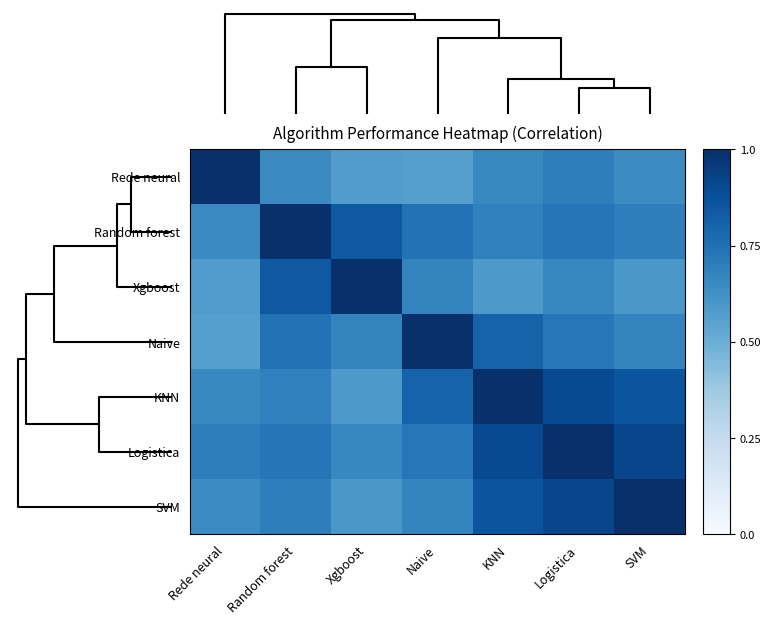

Reading right to left, transcribe all the data shown in this chart.

Rede neural: SVM=0.6	Logistica=0.7	KNN=0.7	Naive=0.6	Xgboost=0.6	Random forest=0.7	Rede neural=1.0
Random forest: SVM=0.7	Logistica=0.7	KNN=0.7	Naive=0.7	Xgboost=0.8	Random forest=1.0	Rede neural=0.7
Xgboost: SVM=0.6	Logistica=0.7	KNN=0.6	Naive=0.7	Xgboost=1.0	Random forest=0.8	Rede neural=0.6
Naive: SVM=0.7	Logistica=0.7	KNN=0.8	Naive=1.0	Xgboost=0.7	Random forest=0.7	Rede neural=0.6
KNN: SVM=0.9	Logistica=0.9	KNN=1.0	Naive=0.8	Xgboost=0.6	Random forest=0.7	Rede neural=0.7
Logistica: SVM=0.9	Logistica=1.0	KNN=0.9	Naive=0.7	Xgboost=0.7	Random forest=0.7	Rede neural=0.7
SVM: SVM=1.0	Logistica=0.9	KNN=0.9	Naive=0.7	Xgboost=0.6	Random forest=0.7	Rede neural=0.6